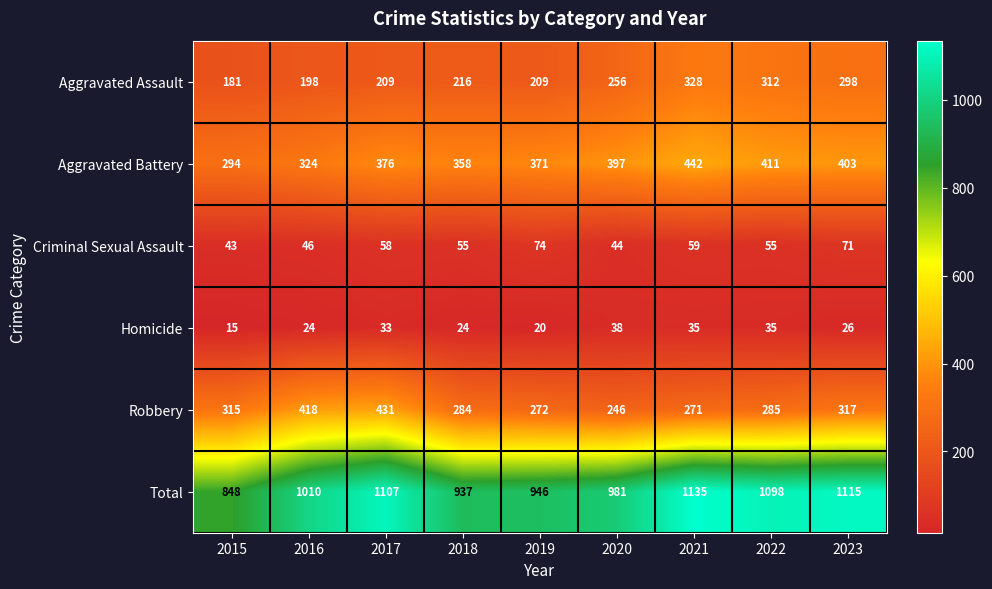

How many data points in Total are less than 1010?

4